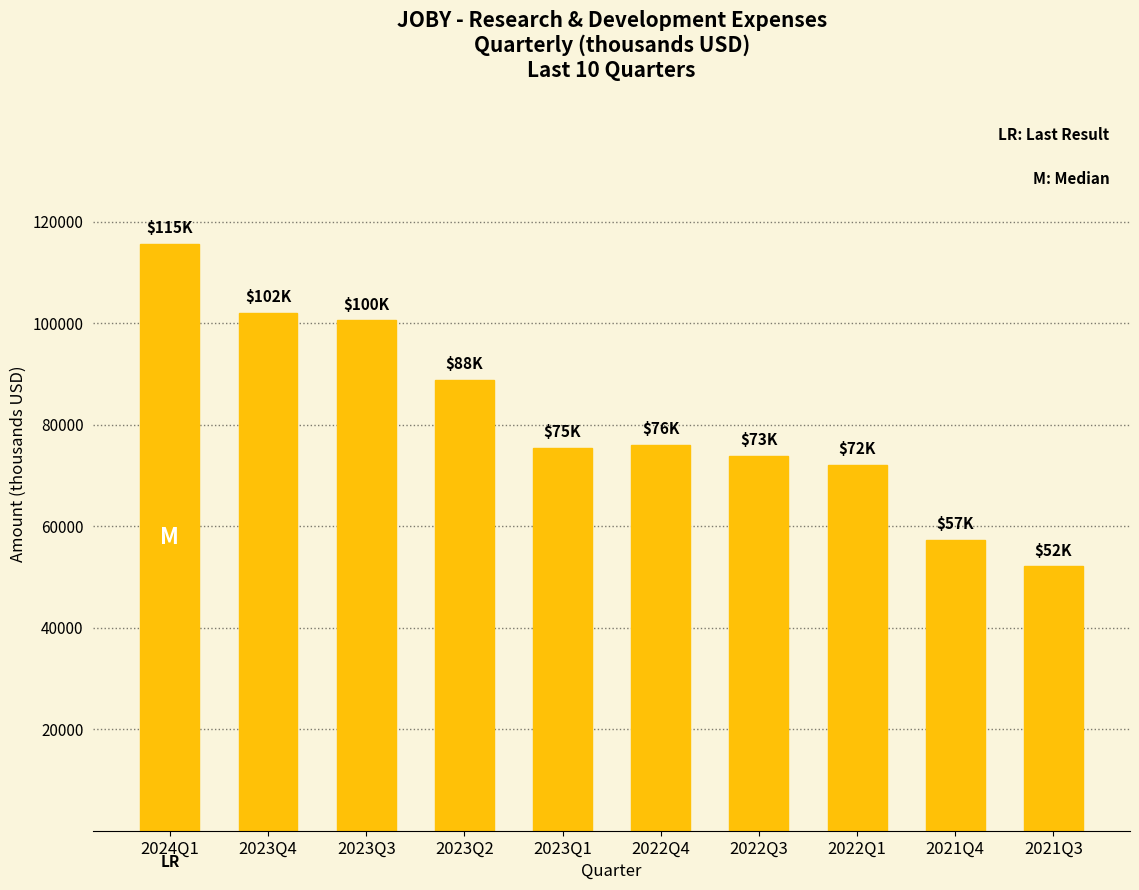

Reading left to right, list all the values displayed in this chart.

2024Q1=115600	2023Q4=102100	2023Q3=100600	2023Q2=88800	2023Q1=75500	2022Q4=76100	2022Q3=73900	2022Q1=72100	2021Q4=57300	2021Q3=52100